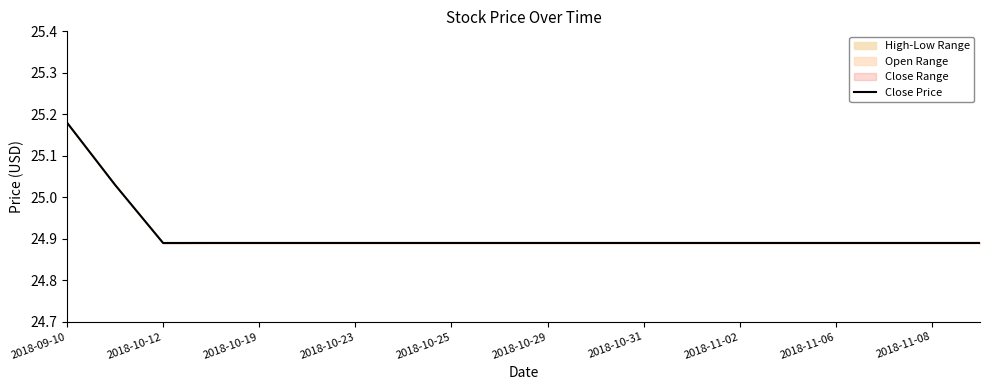

Which label corresponds to the largest value in the chart?

2018-09-10